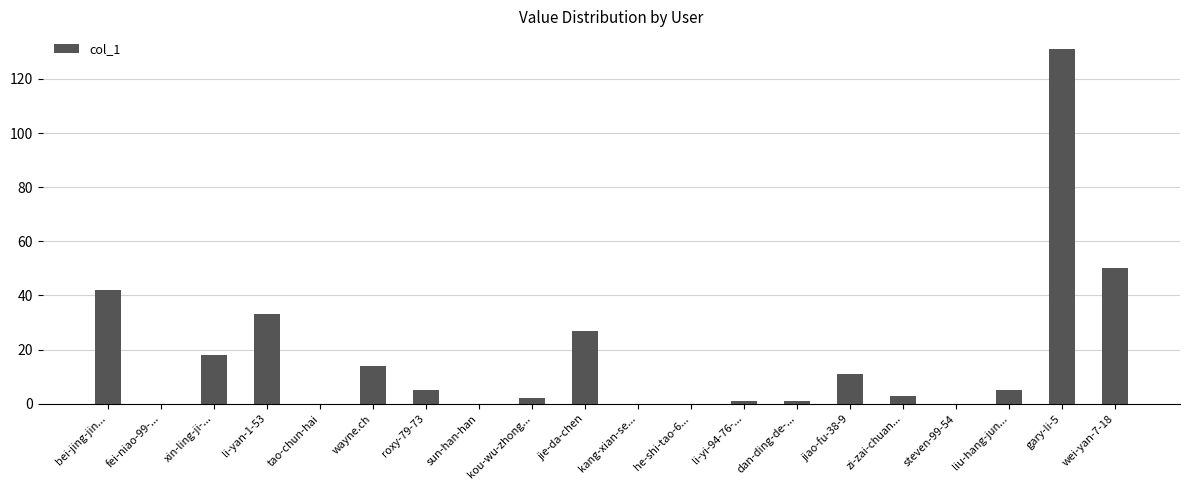

True or false: the data shows 3 at jiao-fu-38-9.

False